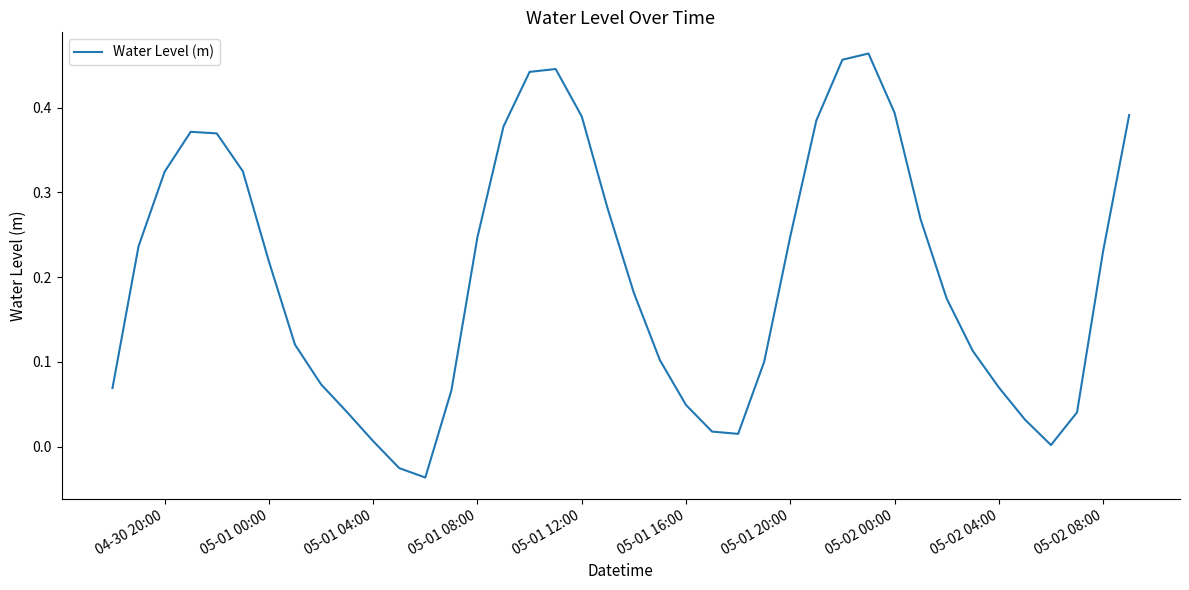

Is this an area chart (filled region under the line)?

No